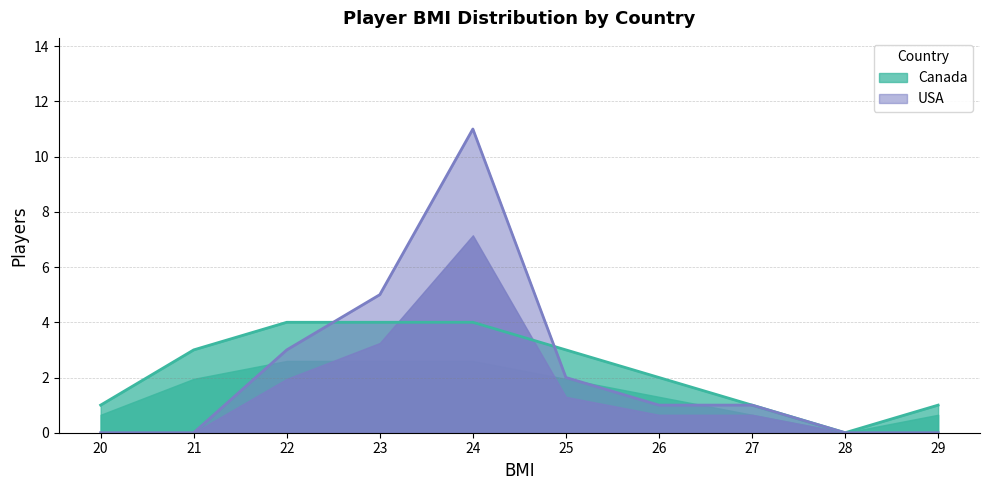

Reading right to left, transcribe all the data shown in this chart.

Canada: 1	0	1	2	3	4	4	4	3	1
USA: 0	0	1	1	2	11	5	3	0	0